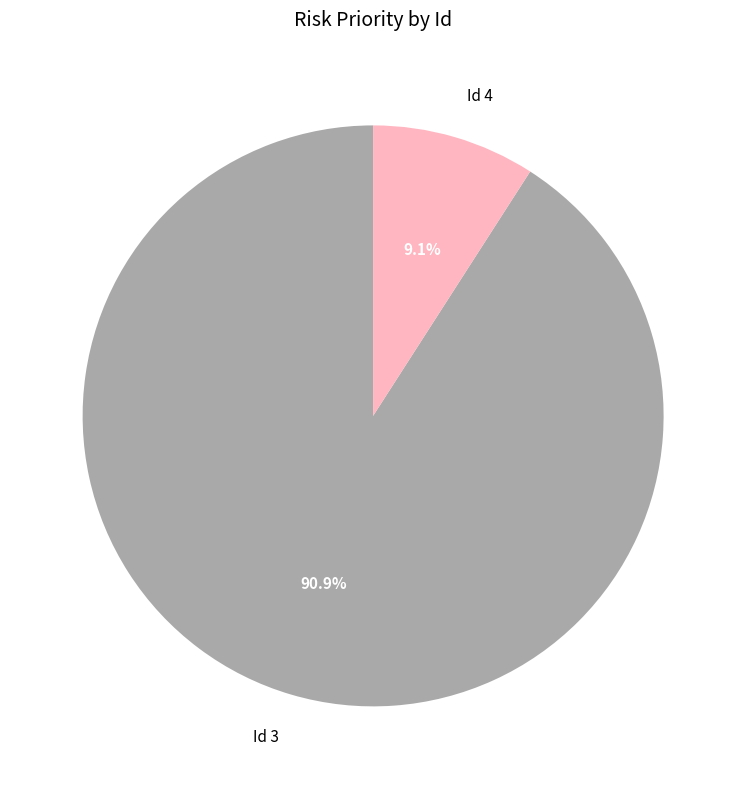

What portion of the pie excludes Id 4?

90.9%